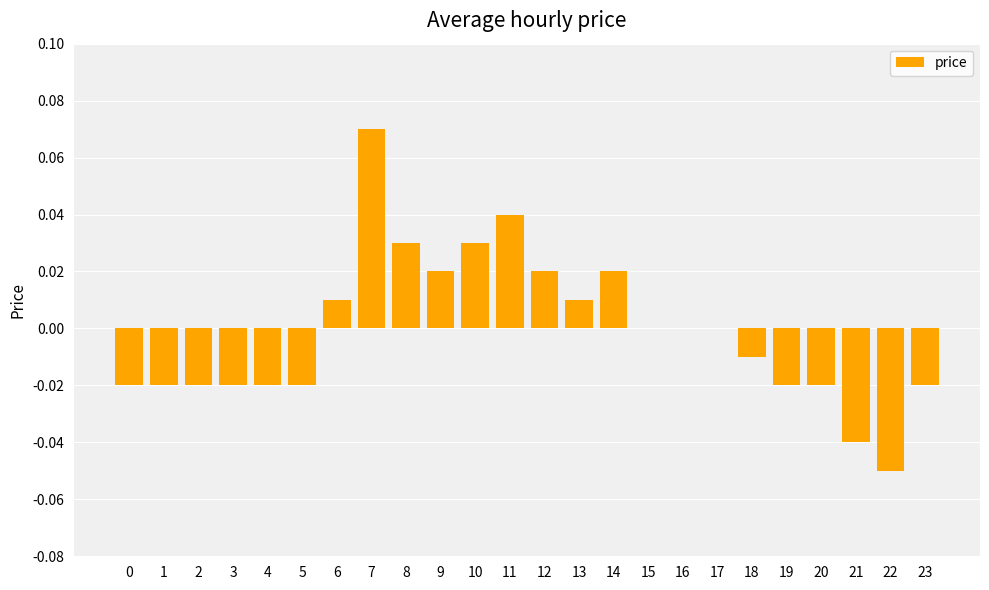

The chart shows a value of -0.1 at 21. True or false?

False